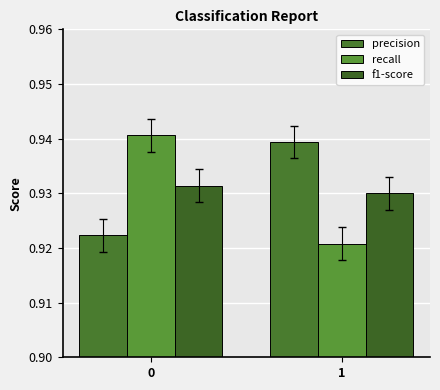

Which label corresponds to the smallest value in the chart?

1